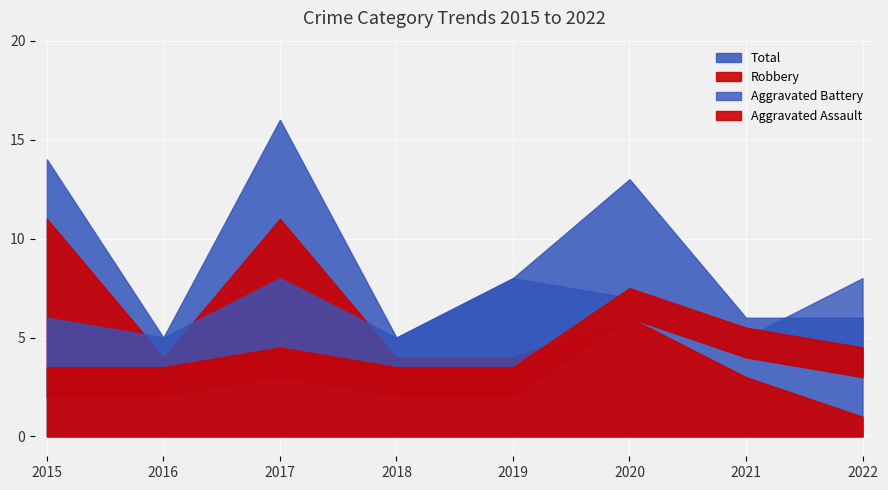

What are all the series names shown in the legend?

Aggravated Assault, Aggravated Battery, Robbery, Total